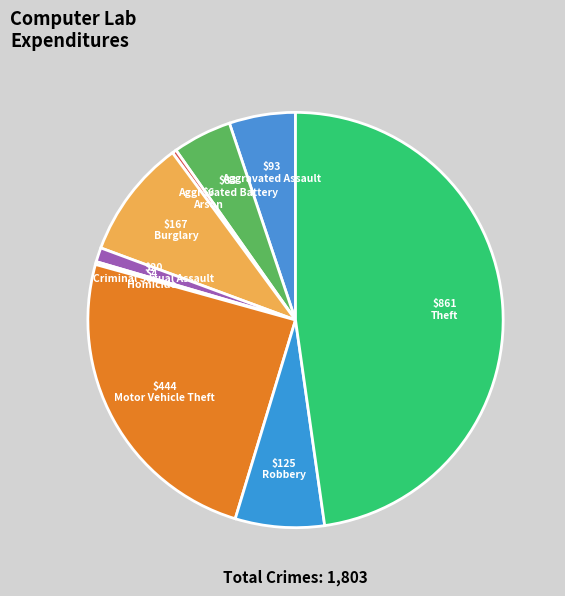

What portion of the pie excludes Aggravated Battery?

95.4%